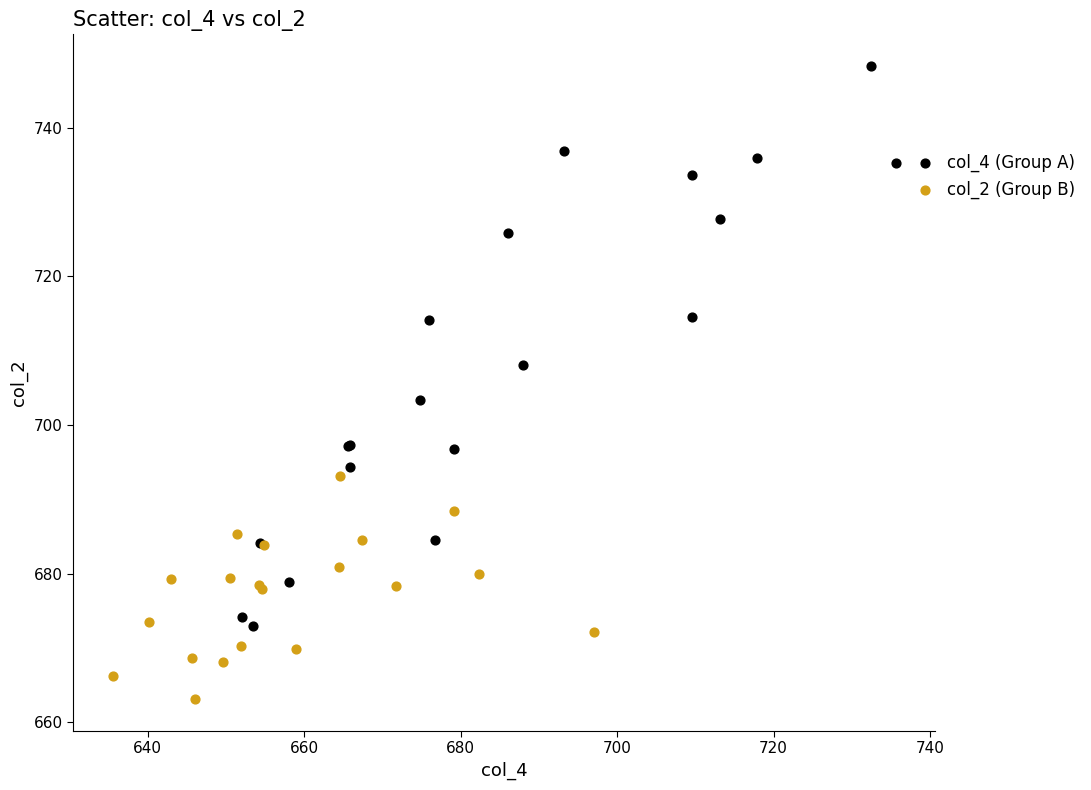

Which series contains the highest Y value?

col_4 (Group A)